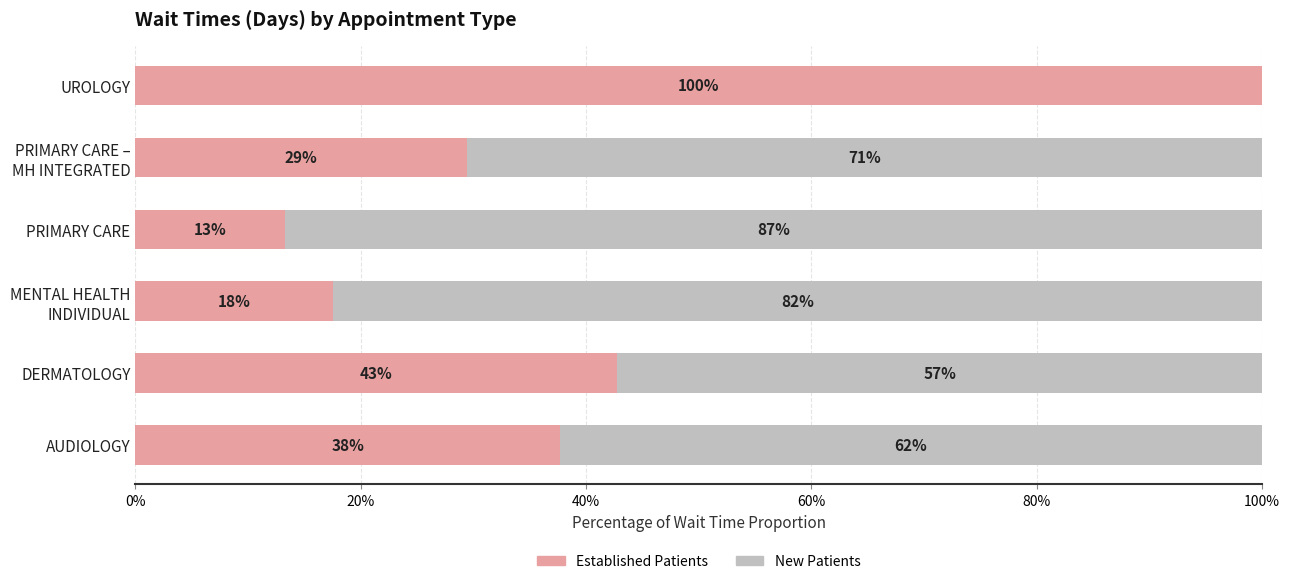

What is the value of the NewPatients bar at the 5th from the left?

70.6